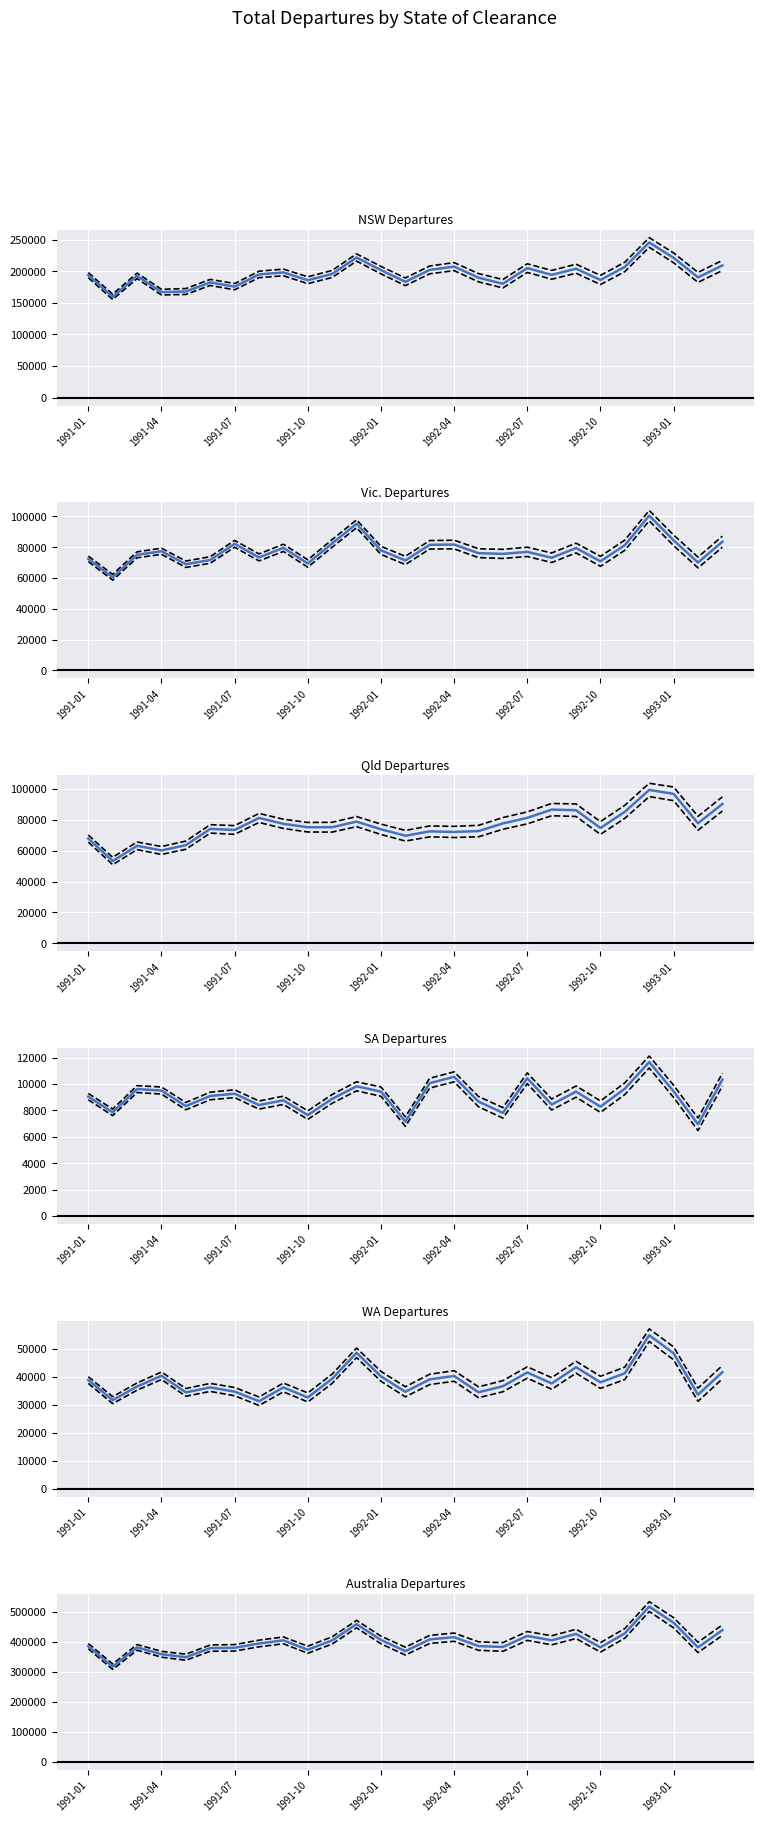

What is the value of the WA point at the 23rd from the left?

41180